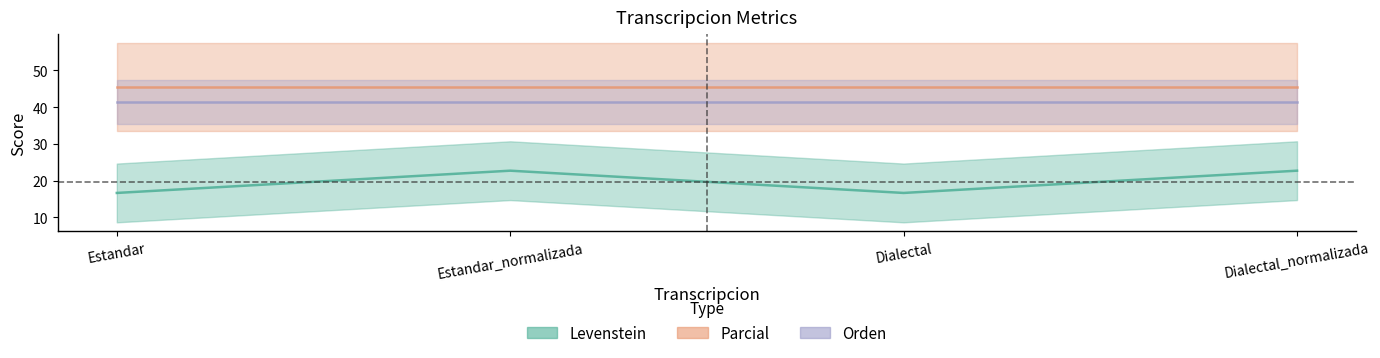

What is the total value across all series at Estandar_normalizada?

109.6